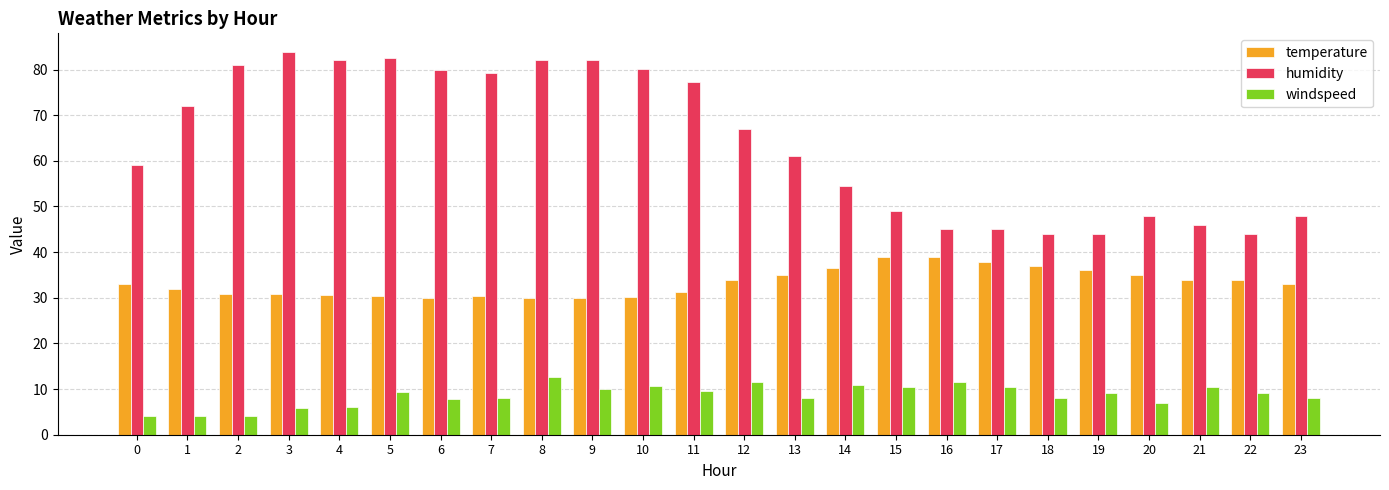

The humidity series shows 35.7 at 12. True or false?

False